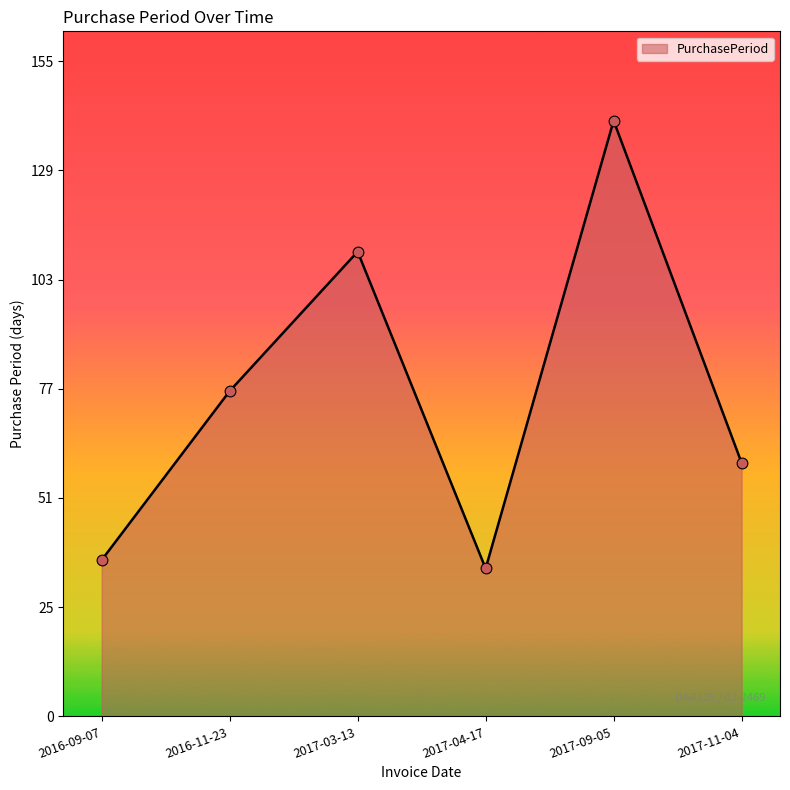

Between 2017-09-05 and 2017-03-13, which is larger?

2017-09-05